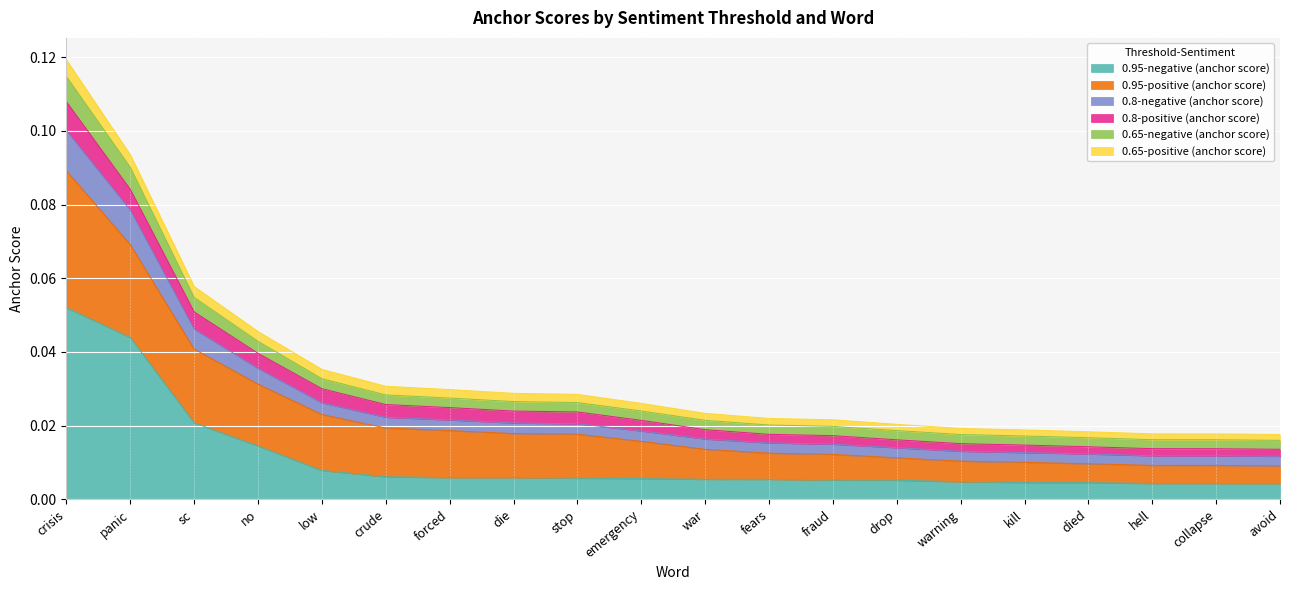

At which category is the sum across all series the highest?

crisis